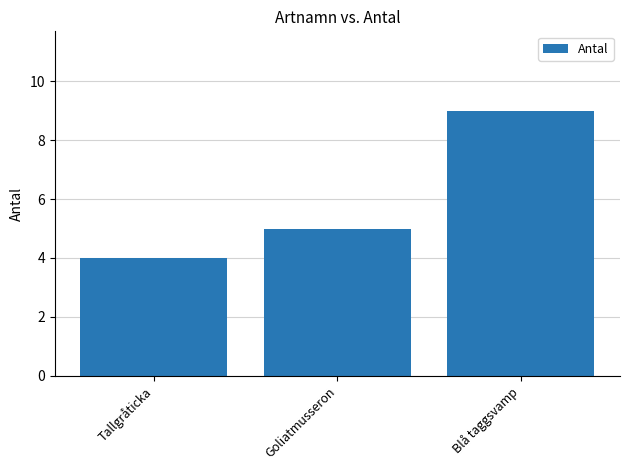

What is the difference between the values at Goliatmusseron and Tallgråticka?

1